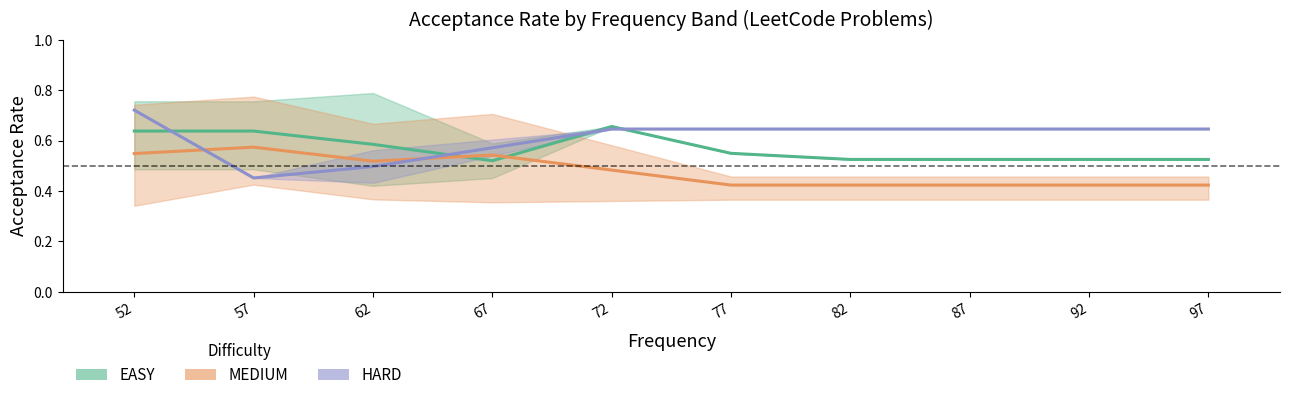

Is the value of MEDIUM at 57 greater than the value of EASY at 72?

No